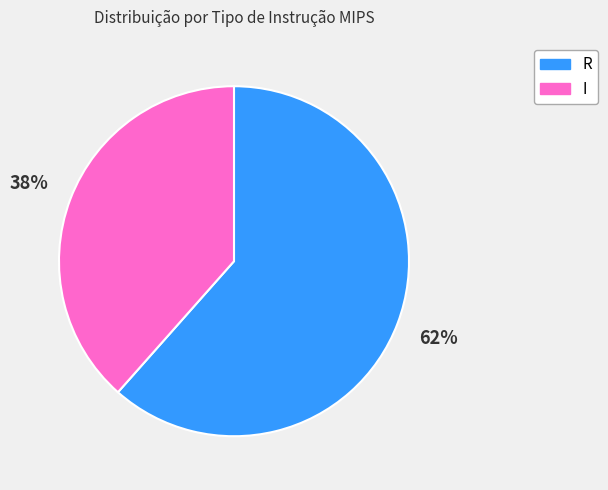

True or false: R accounts for 62% of the total.

True